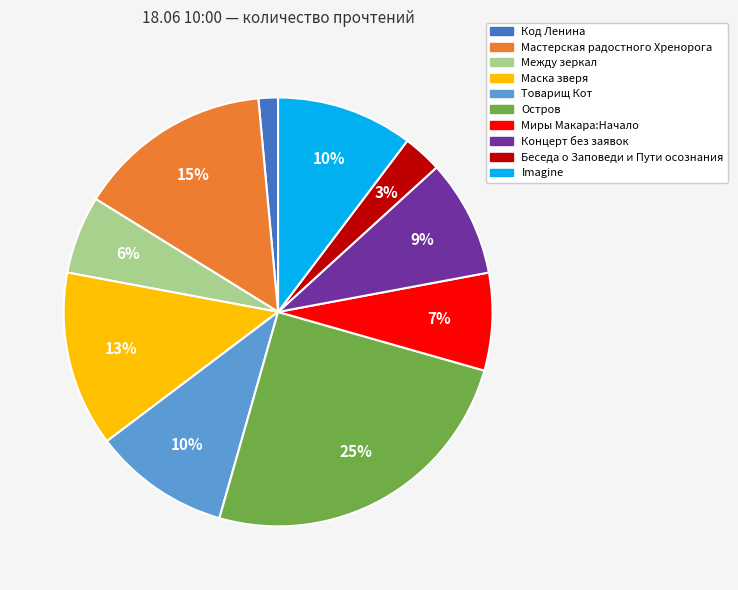

Is it true that Миры Макара:Начало is 22% of the pie?

False